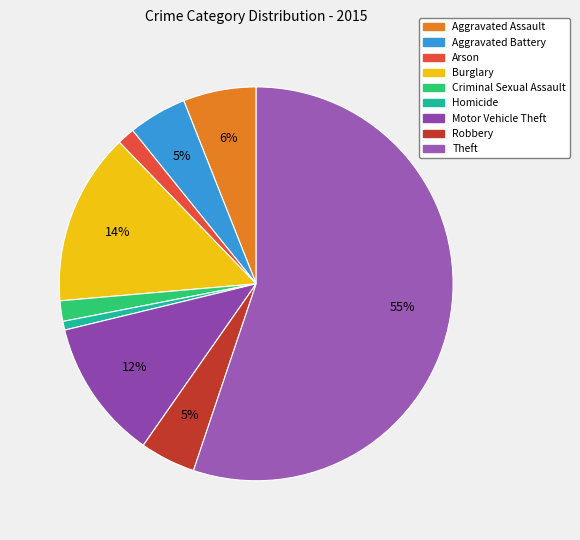

Which slice is the smallest?

Homicide